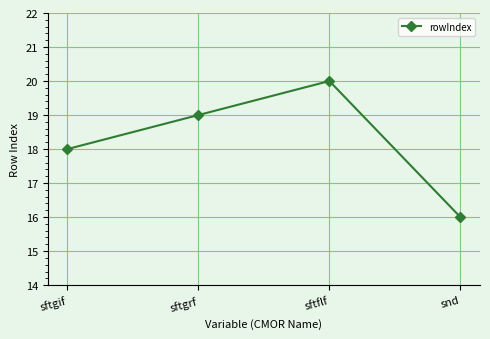

List the labels in order of value, largest first.

sftflf, sftgrf, sftgif, snd